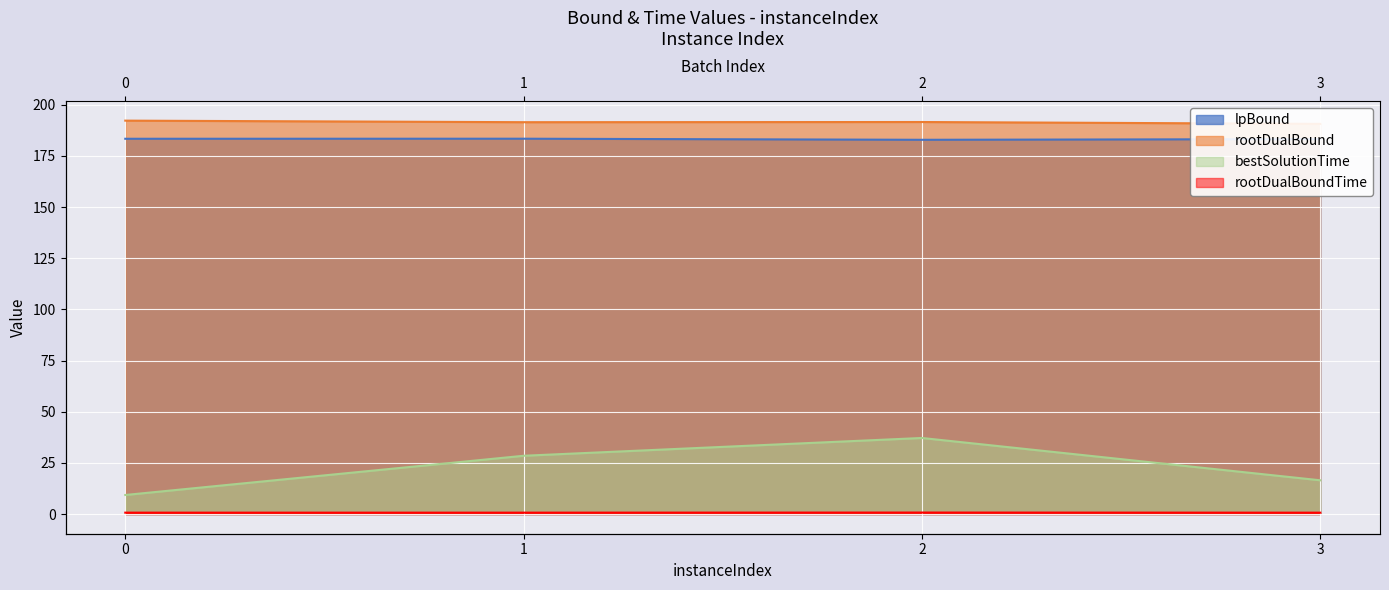

Rank the series by their maximum value, from lowest to highest.

rootDualBoundTime, bestSolutionTime, lpBound, rootDualBound